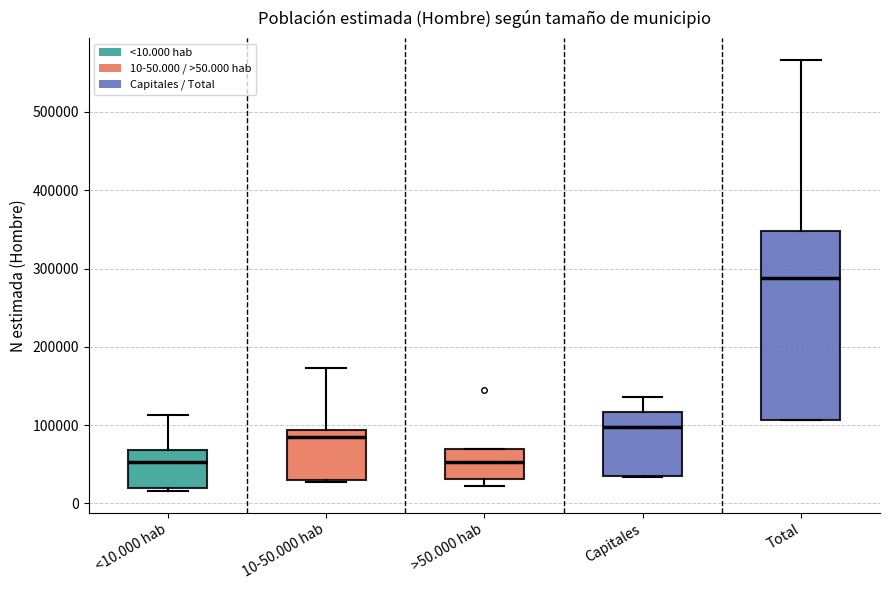

Reading left to right, read every box against the y-axis: the position of its median line, the range the box covers, and the ends of its whiskers. The values are not printed on the chart, so give them approximately, as read against the axis.

<10.000 hab: median 50000, box 20000 to 70000, whiskers 20000 (just below the box's lower edge) to 110000
10-50.000 hab: median 80000, box 30000 to 90000, whiskers 30000 to 170000
>50.000 hab: median 50000, box 30000 to 70000, whiskers 20000 to 70000
Capitales: median 100000, box 30000 to 120000, whiskers 30000 to 140000
Total: median 290000, box 110000 to 350000, whiskers 110000 to 570000